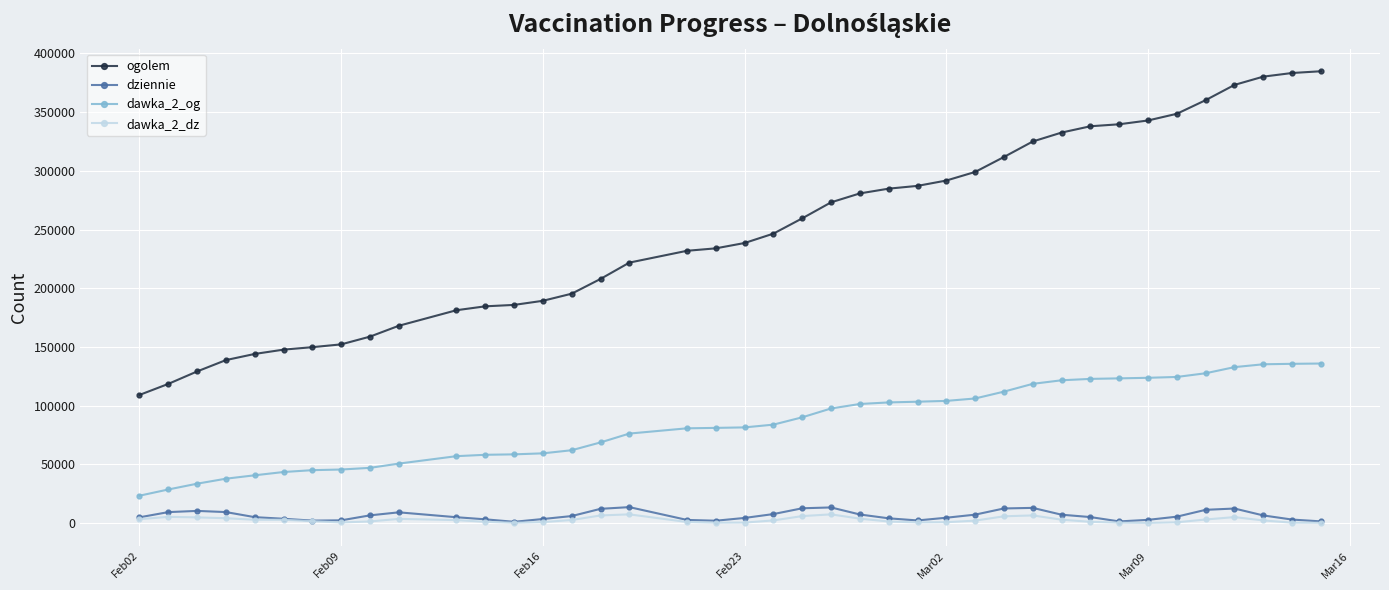

What is the greatest value displayed?

384842